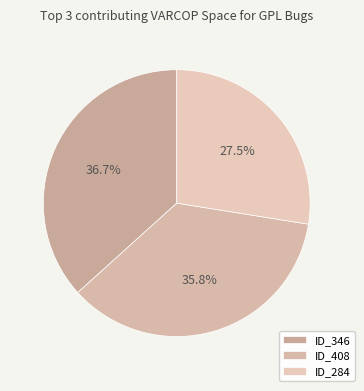

Rank the categories by value from lowest to highest.

ID_284, ID_408, ID_346